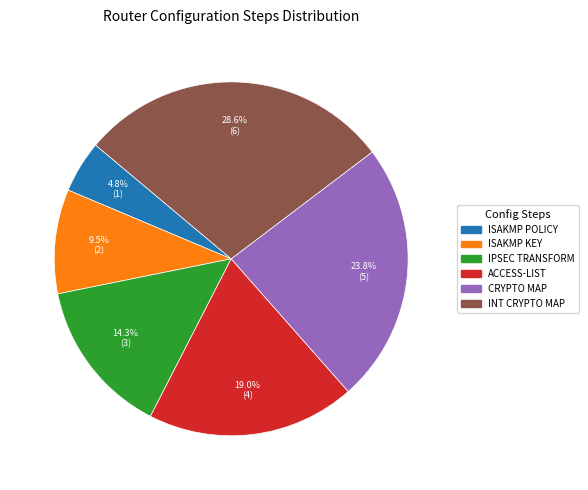

How many segments does this pie chart have?

6